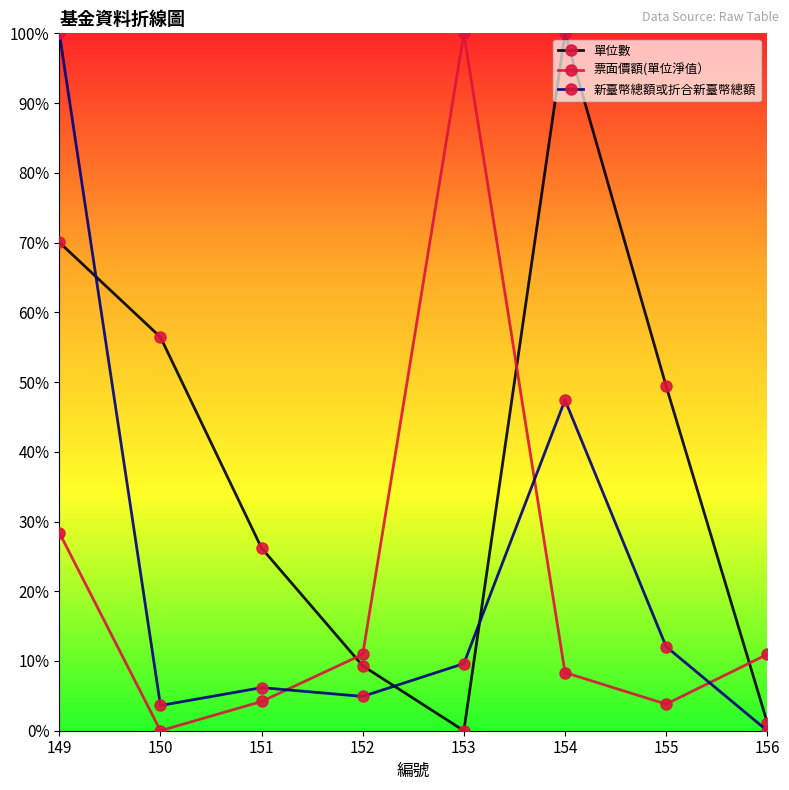

Is this an area chart (filled region under the line)?

No